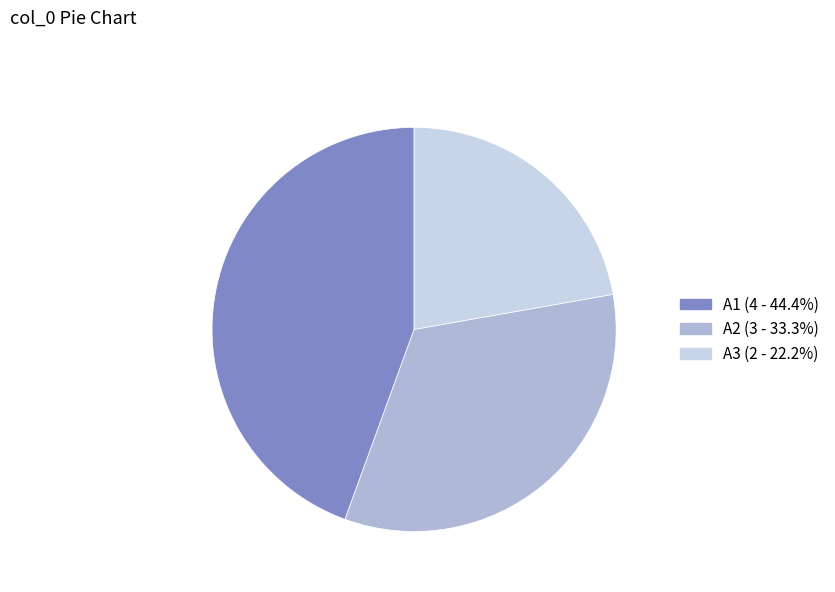

Rank the categories by value from lowest to highest.

A3, A2, A1